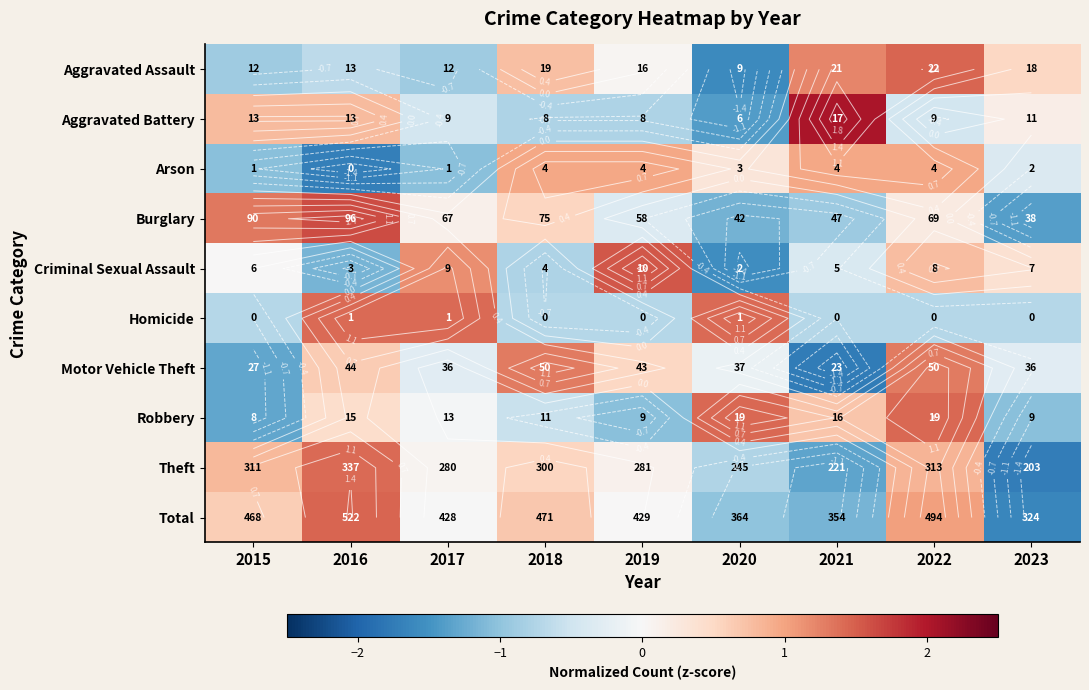

Where does the Burglary series first go above 0?

2015